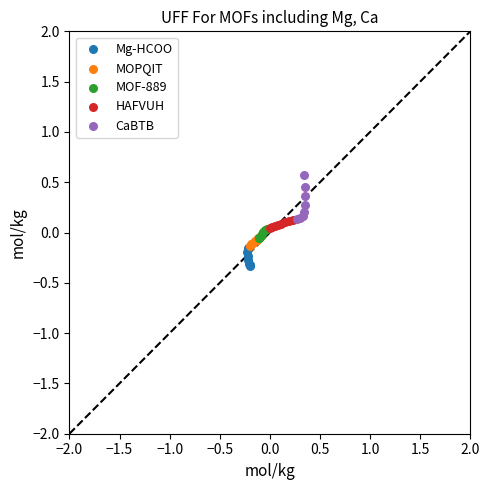

Which series has the largest Y range (max minus min)?

CaBTB